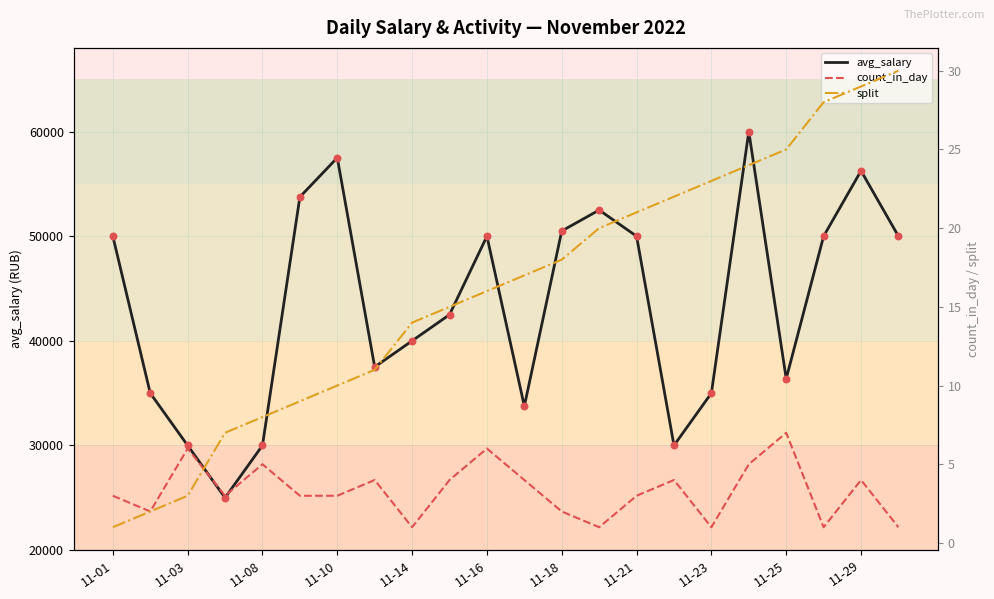

Which series contains the highest Y value?

avg_salary